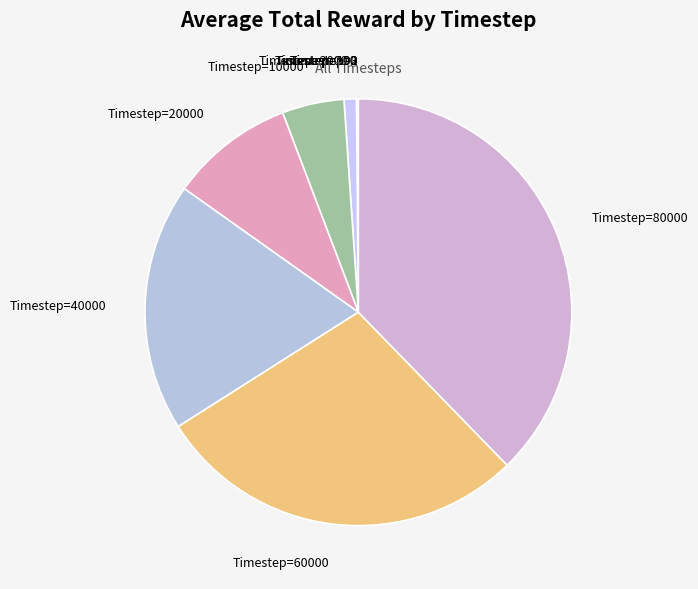

Is there a majority slice in this chart?

No